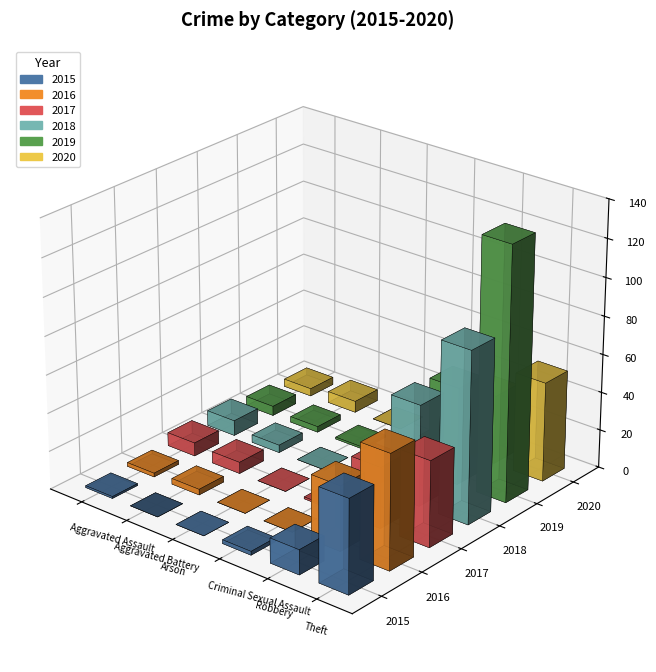

Reading left to right, what are all the values shown in this chart?

2015: 1	0	0	2	13	49
2016: 2	3	0	0	34	60
2017: 7	6	0	1	32	45
2018: 8	4	0	1	53	90
2019: 5	3	1	1	51	133
2020: 4	6	0	0	36	52